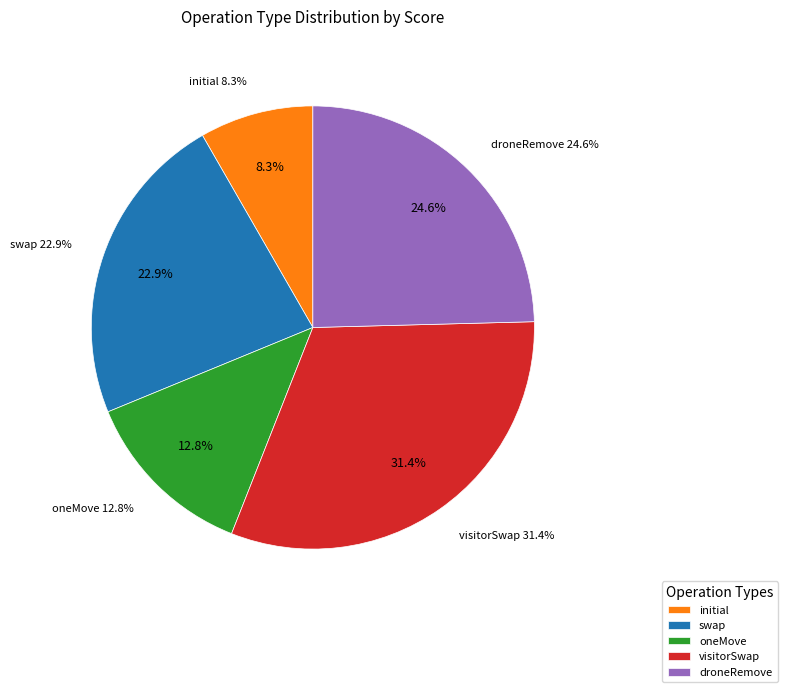

Is swap the majority of the pie?

No